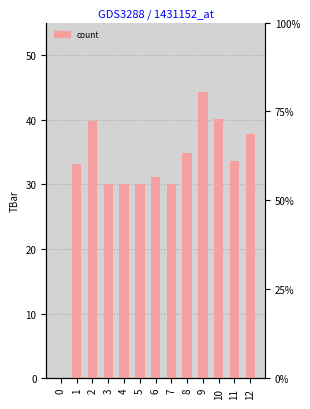

The value at 6 is 31.1. True or false?

True